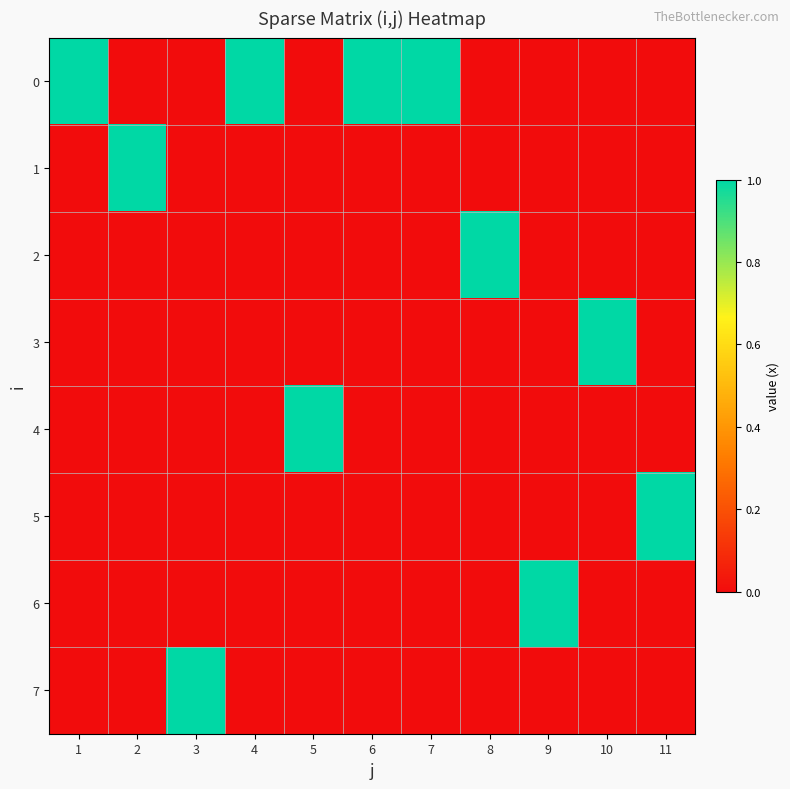

What is the maximum value shown in the chart?

1